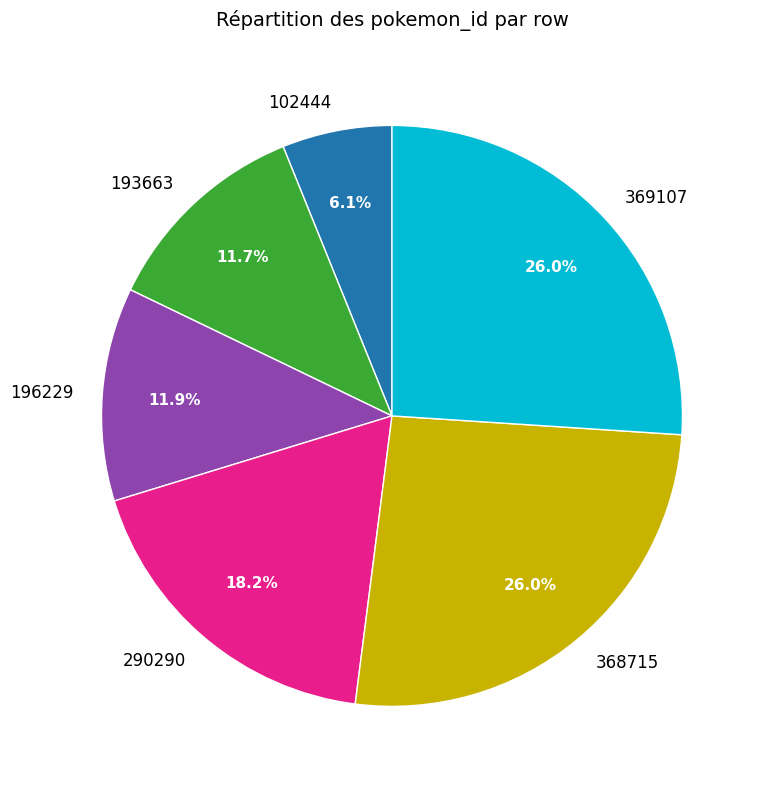

Which has a higher value, 368715 or 290290?

368715